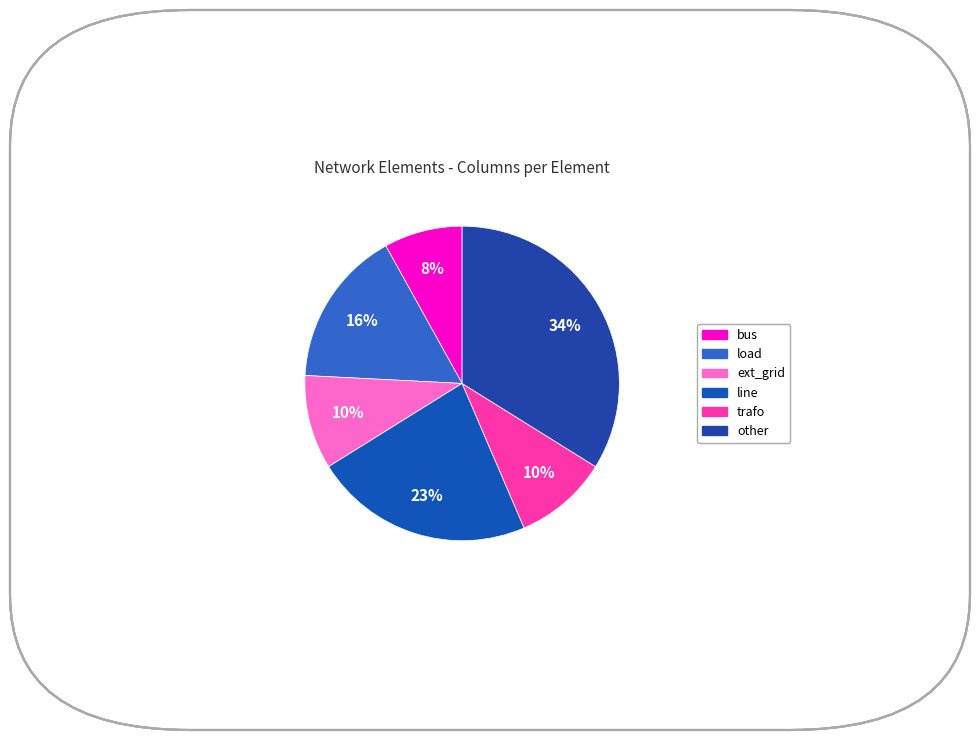

The bus slice represents 1% of the pie. True or false?

False